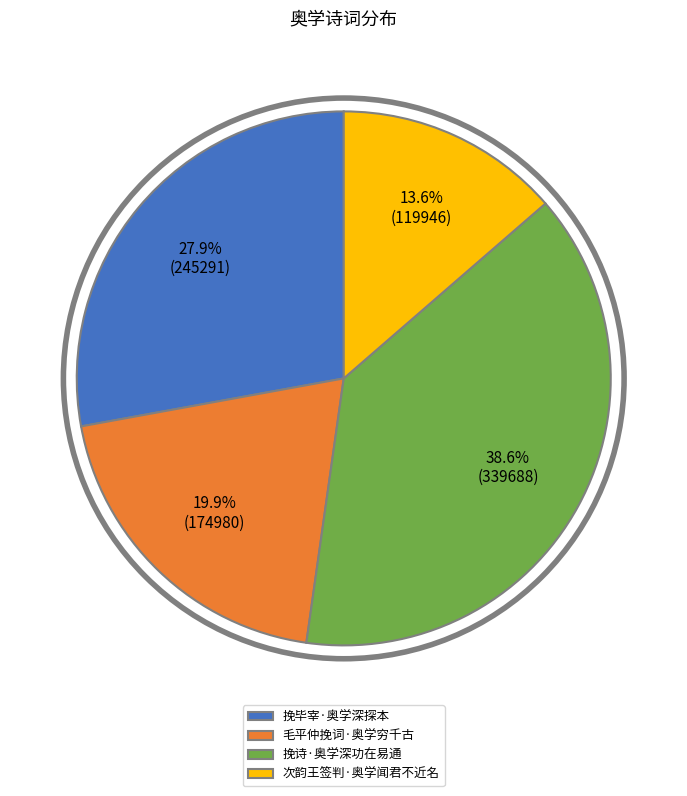

What percentage is the 挽毕宰·奥学深探本 slice, to the nearest percent?

28%